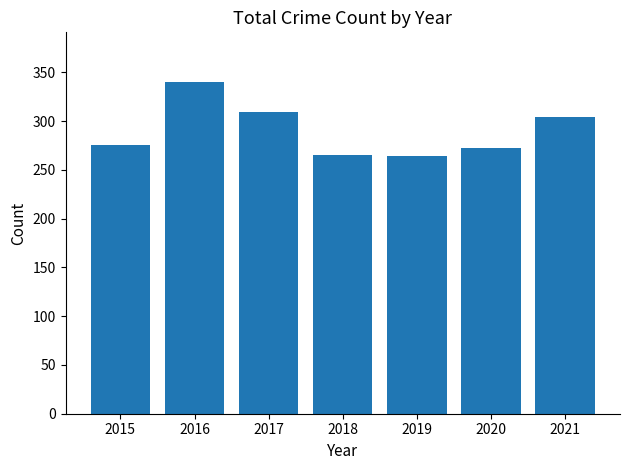

What is the value of the 2nd bar from the left?

340